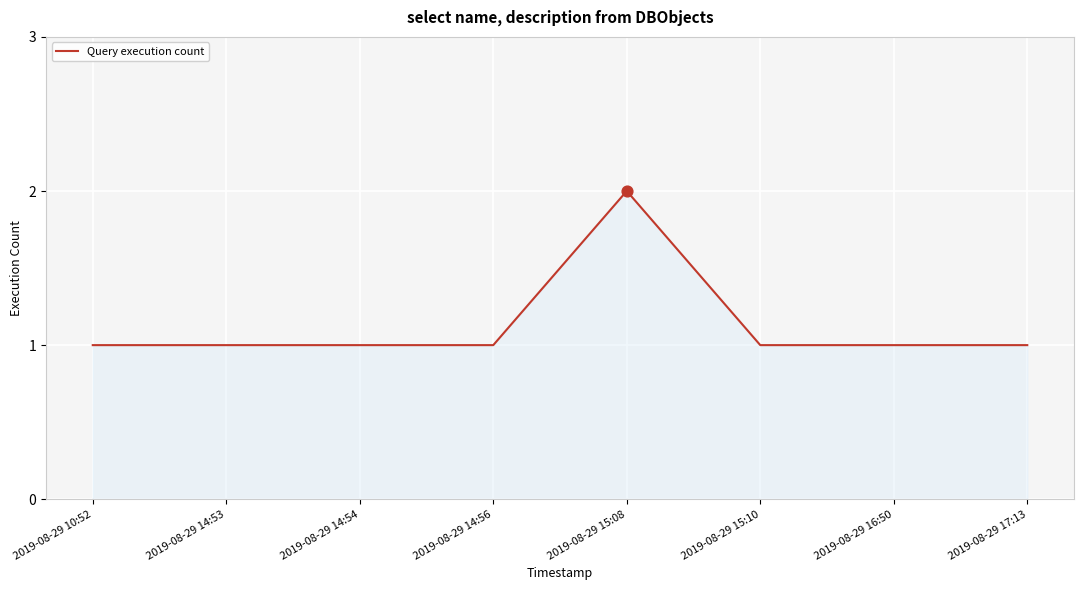

Approximately how many times larger is the value at 2019-08-29 14:56 compared to 2019-08-29 16:50?

1.0